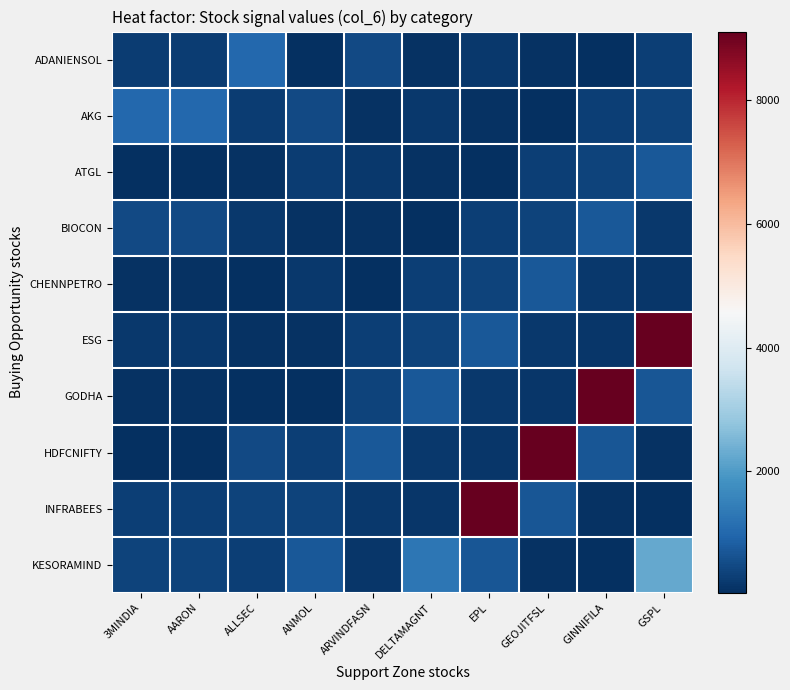

At how many categories does at least one series exceed 1425?

4